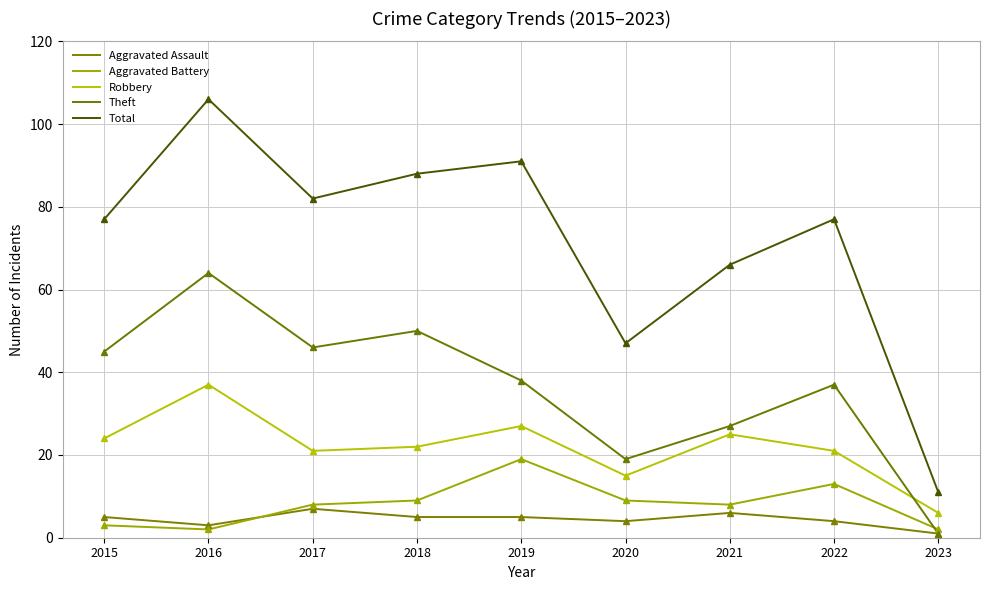

True or false: Robbery and Aggravated Assault intersect in this chart.

False